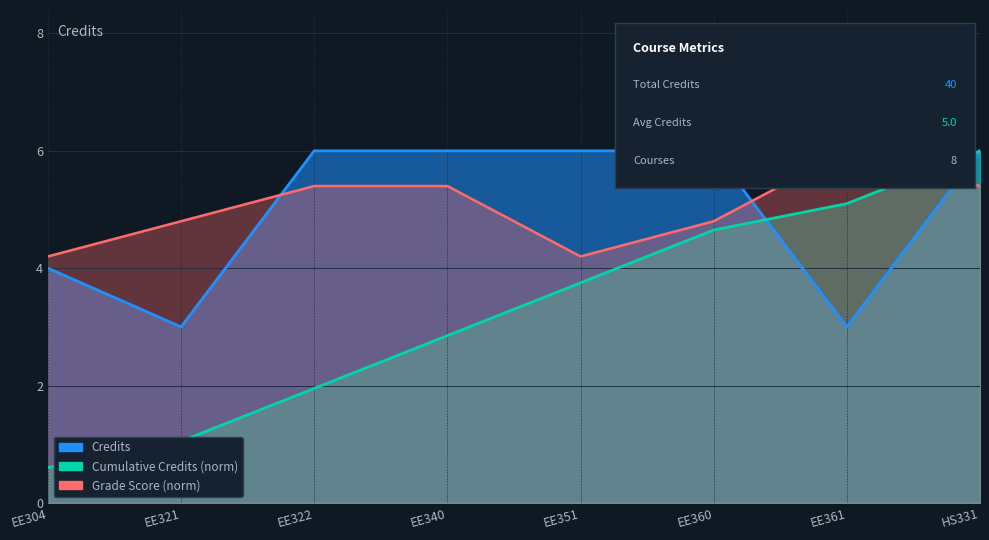

Which category has the highest value across all series?

EE322